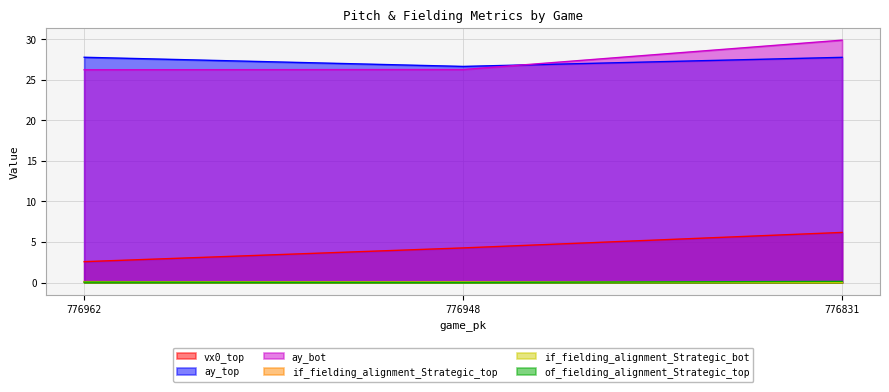

Reading left to right, transcribe all the data shown in this chart.

vx0_top: 2.6	4.3	6.2
ay_top: 27.8	26.6	27.8
ay_bot: 26.2	26.3	29.9
if_fielding_alignment_Strategic_top: 0.1	0.0	0.0
if_fielding_alignment_Strategic_bot: 0.1	0.1	0.0
of_fielding_alignment_Strategic_top: 0.0	0.0	0.1